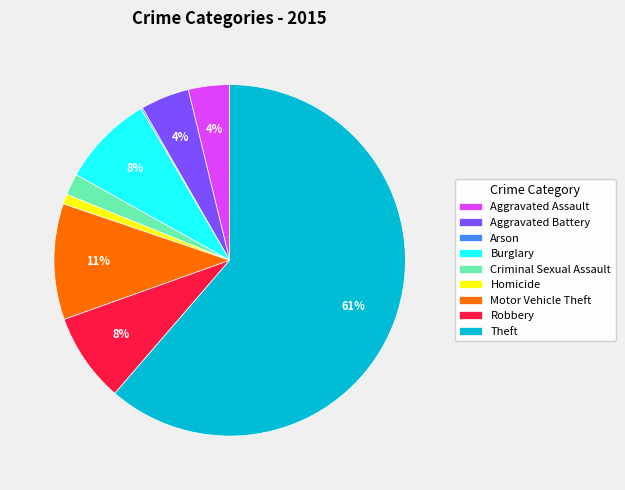

True or false: Burglary accounts for 8% of the total.

True